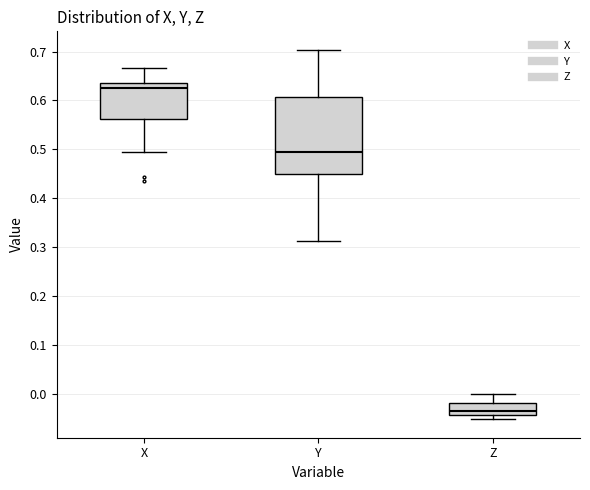

Reading left to right, read every box against the y-axis: the position of its median line, the range the box covers, and the ends of its whiskers. The values are not printed on the chart, so give them approximately, as read against the axis.

X: median 0.63, box 0.56 to 0.64, whiskers 0.50 to 0.67
Y: median 0.49, box 0.45 to 0.61, whiskers 0.31 to 0.70
Z: median -0.03, box -0.04 to -0.02, whiskers -0.05 to 0.00